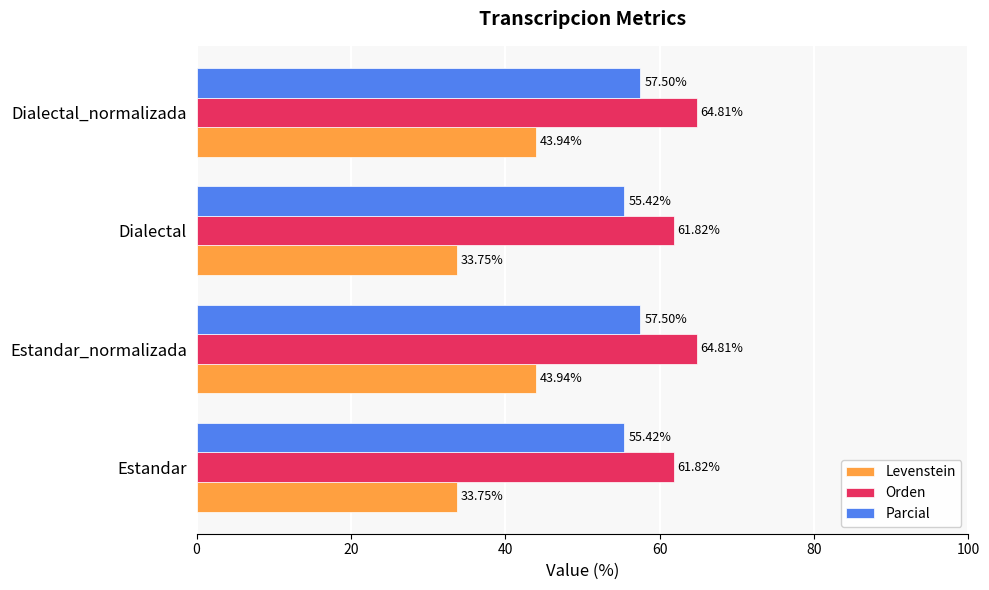

Which series has the largest range (max minus min)?

Levenstein